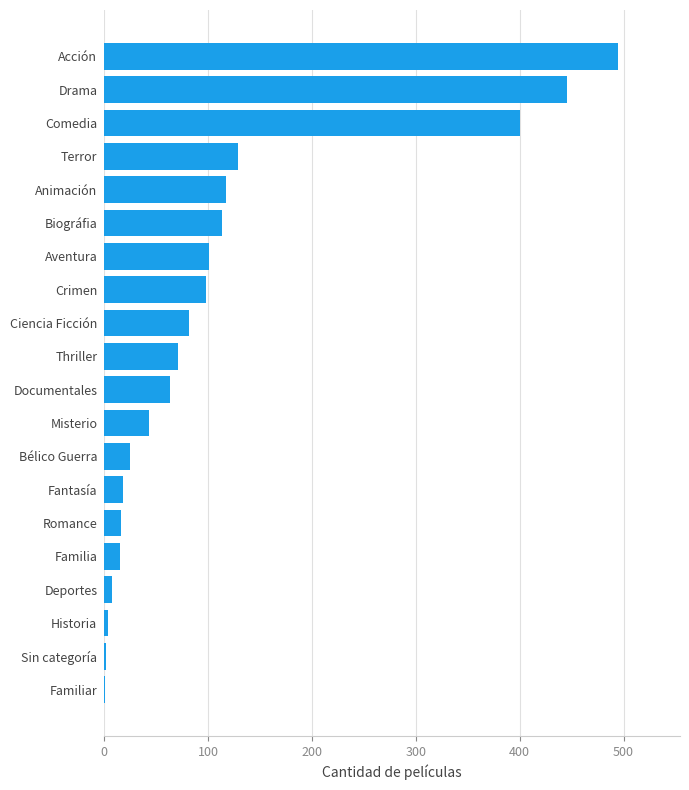

What is the greatest value displayed?

495